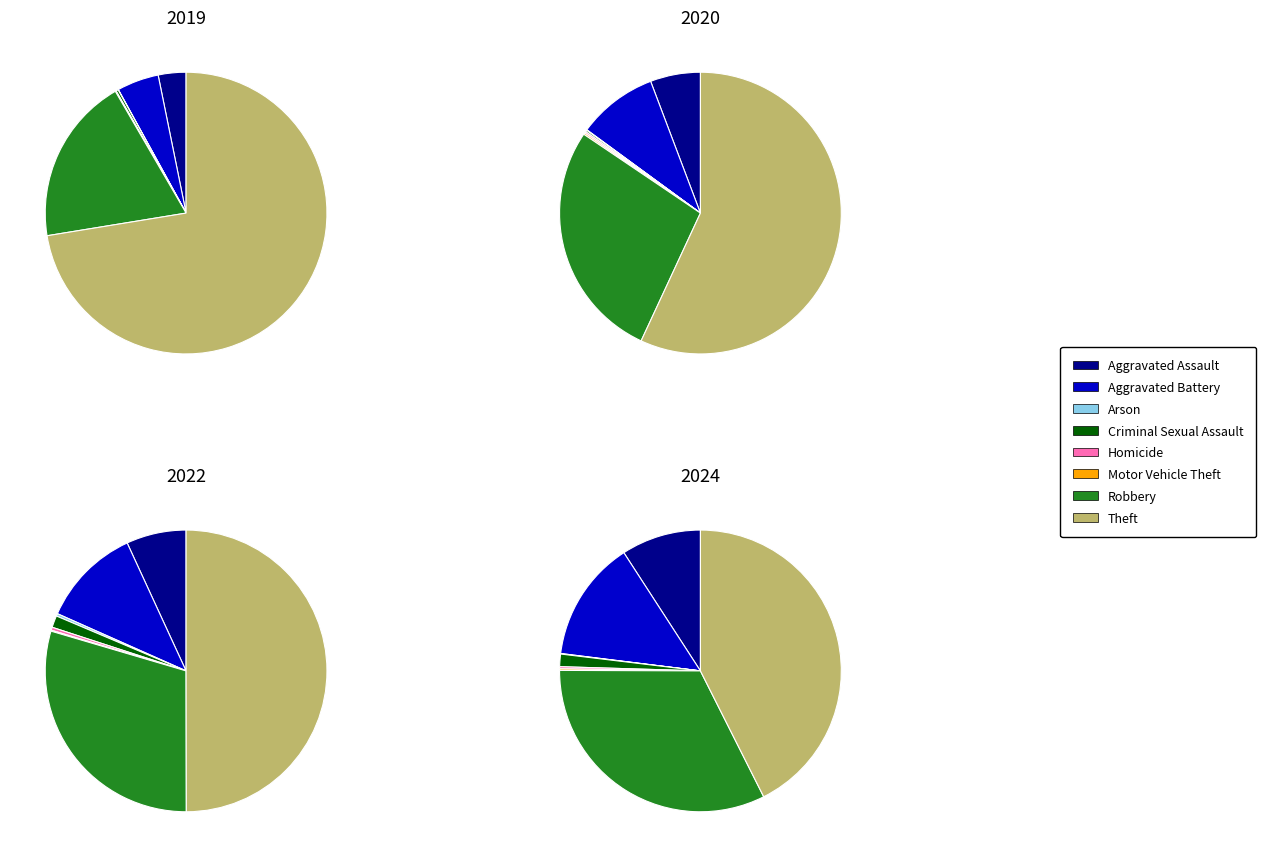

How much of the chart is everything except 4?

99.8%